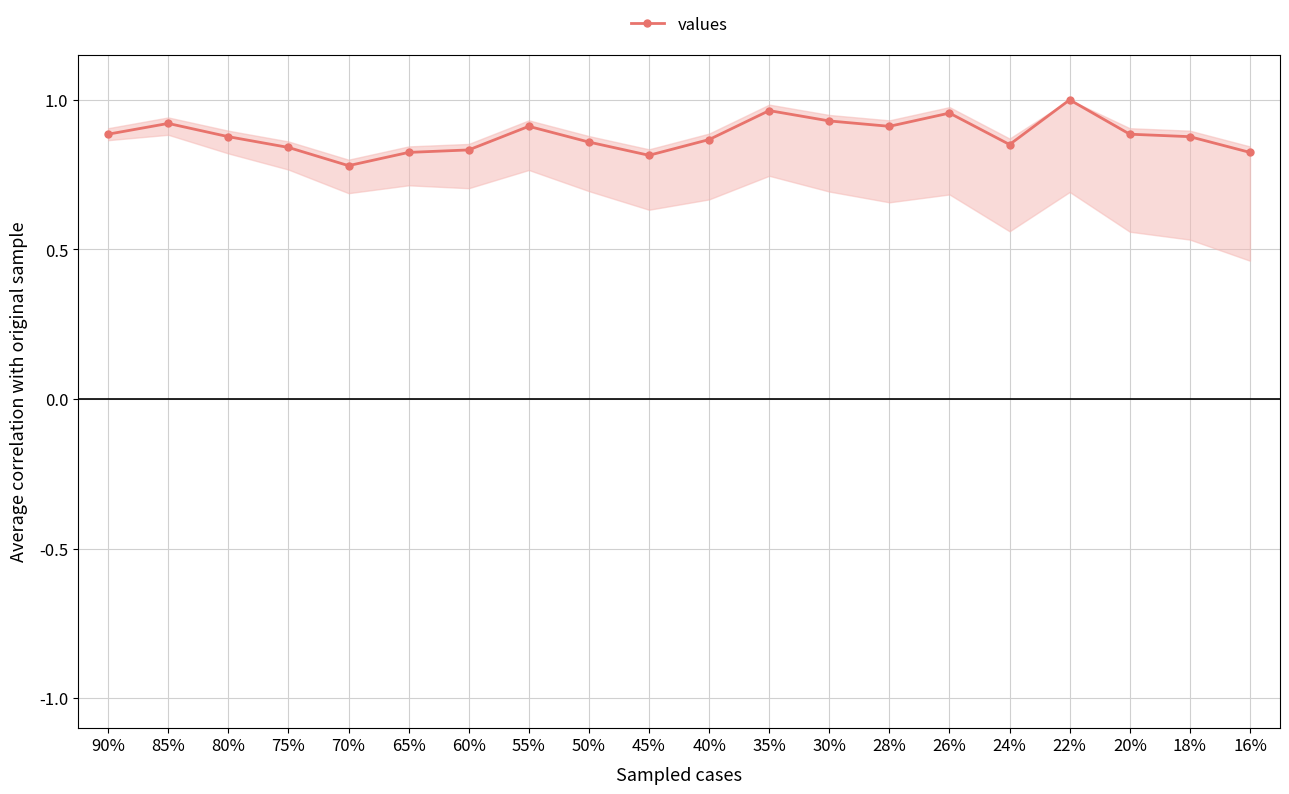

What is the change in value from 75% to 26%?

+0.1